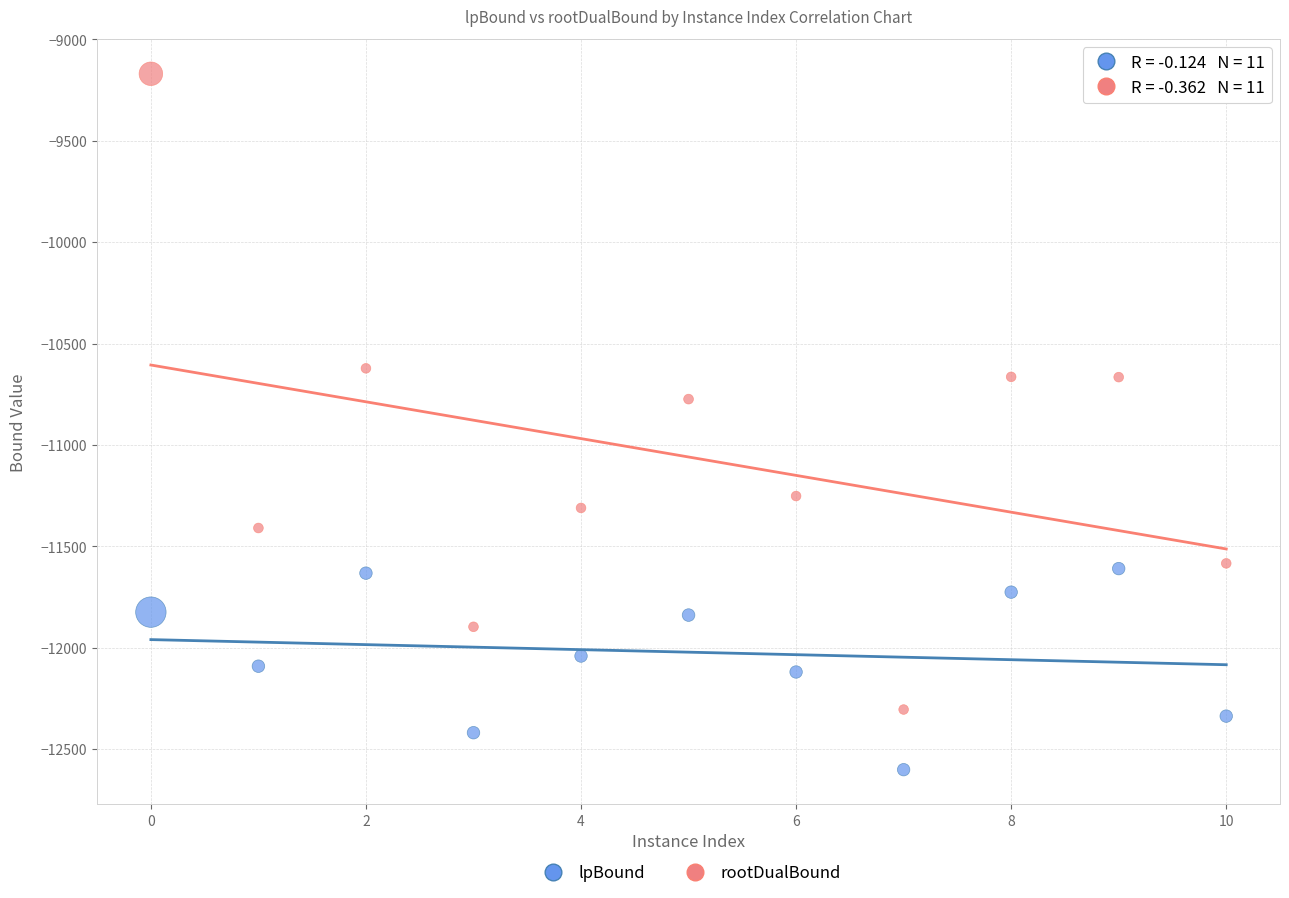

Which series contains the lowest Y value?

lpBound